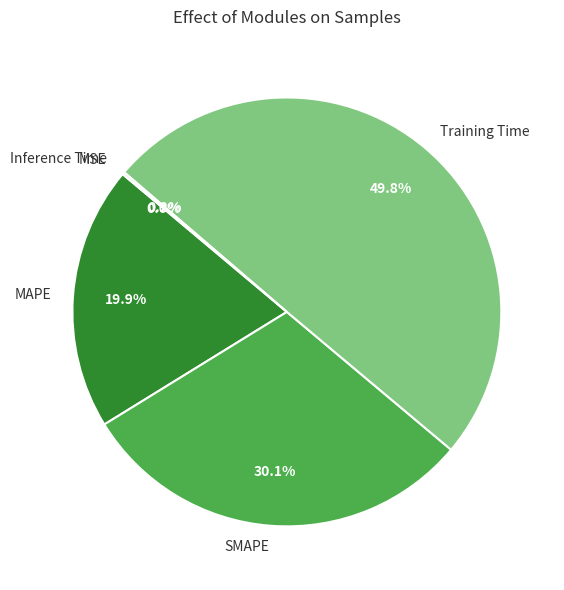

To the nearest percent, what portion does Training Time represent?

50%